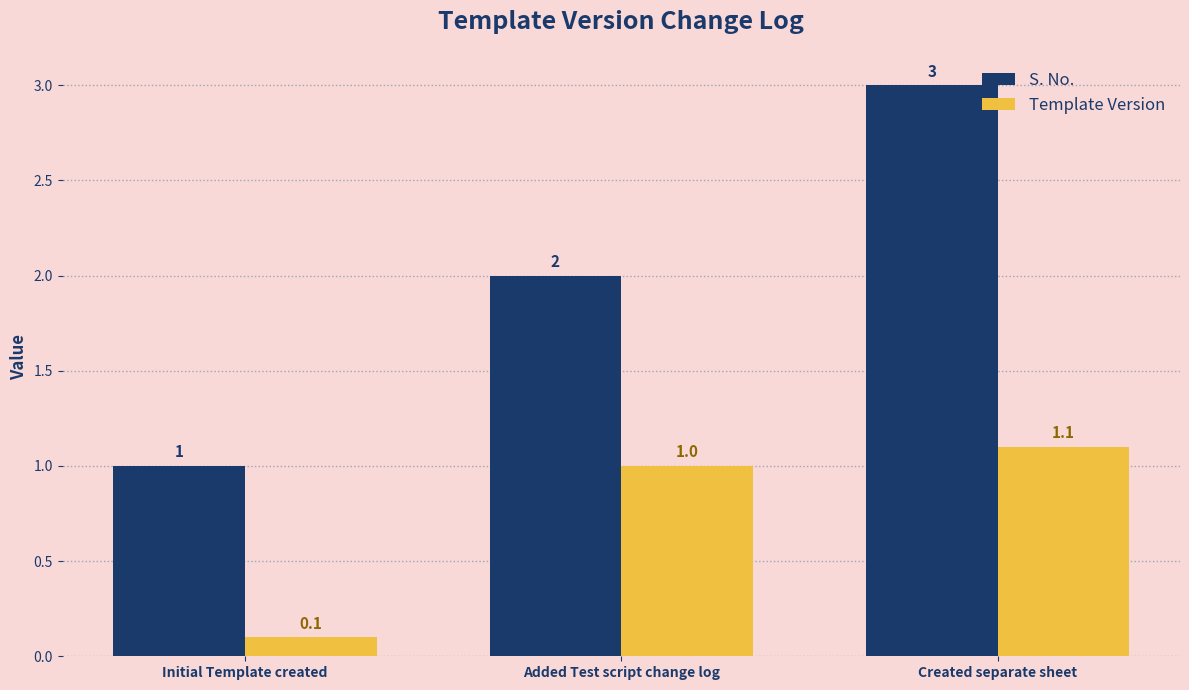

Which series has the largest total across all categories?

S. No.